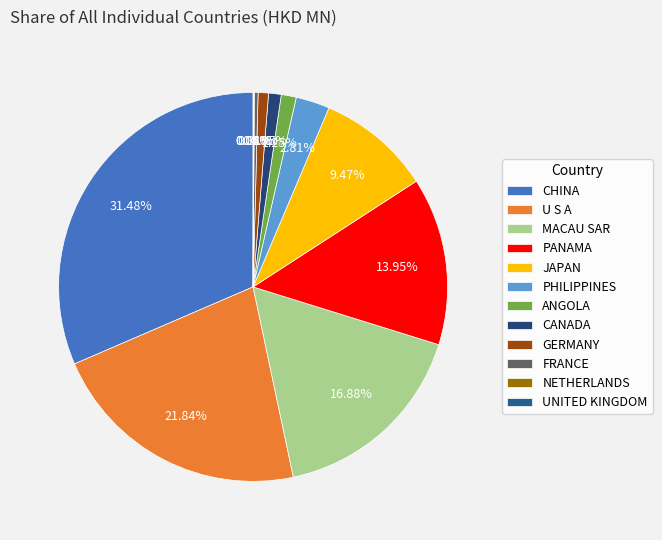

The NETHERLANDS slice represents 0% of the pie. True or false?

True